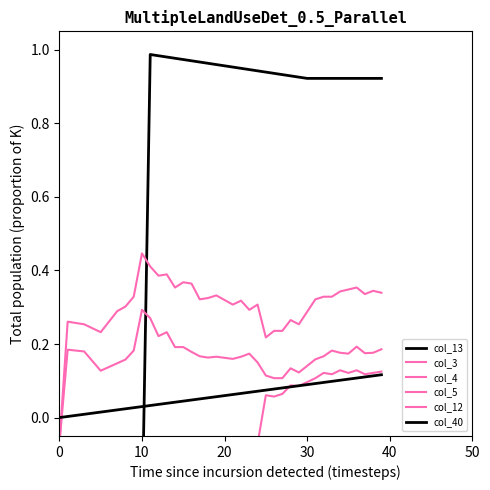

How many distinct data groups are displayed?

6